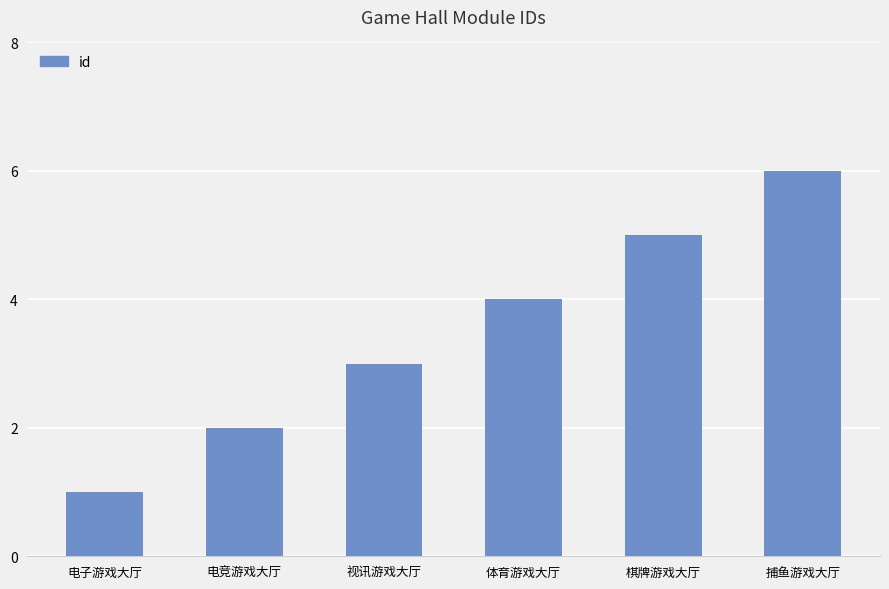

How many data points does each series have?

6